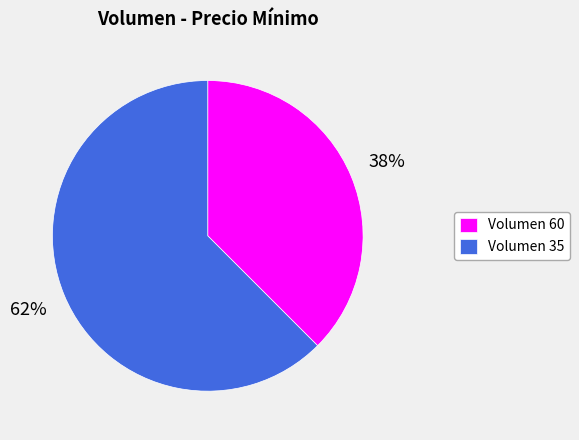

Which slice is the largest?

Volumen 35